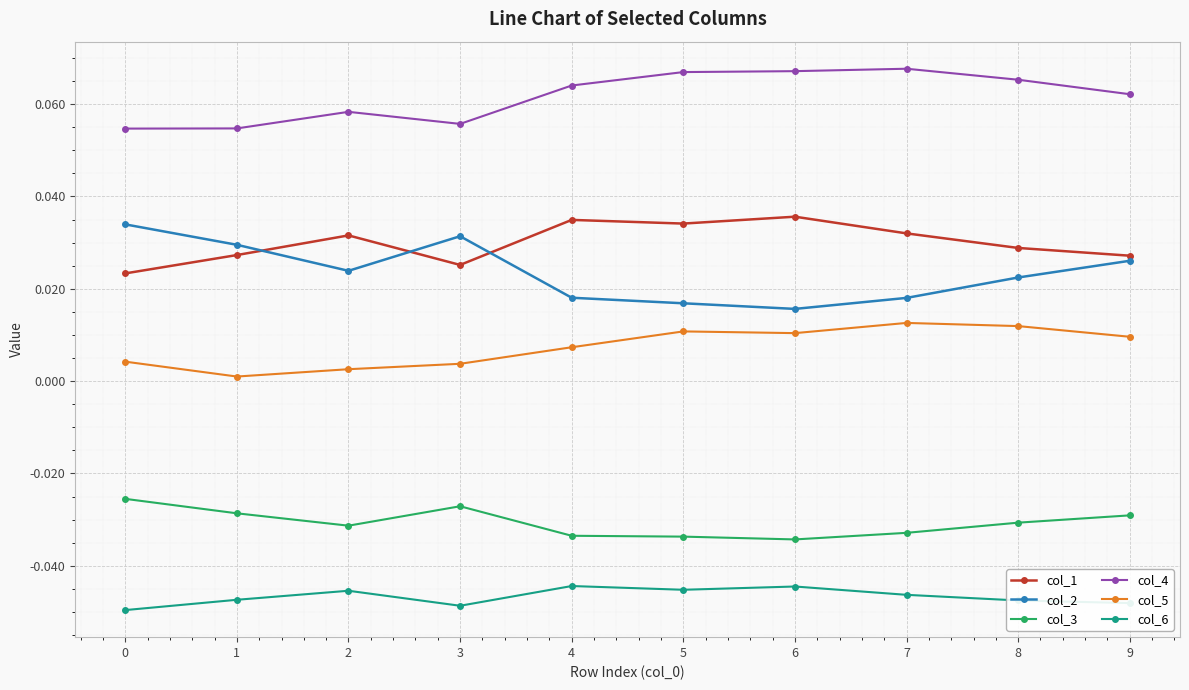

True or false: col_4 and col_3 cross at least once.

False